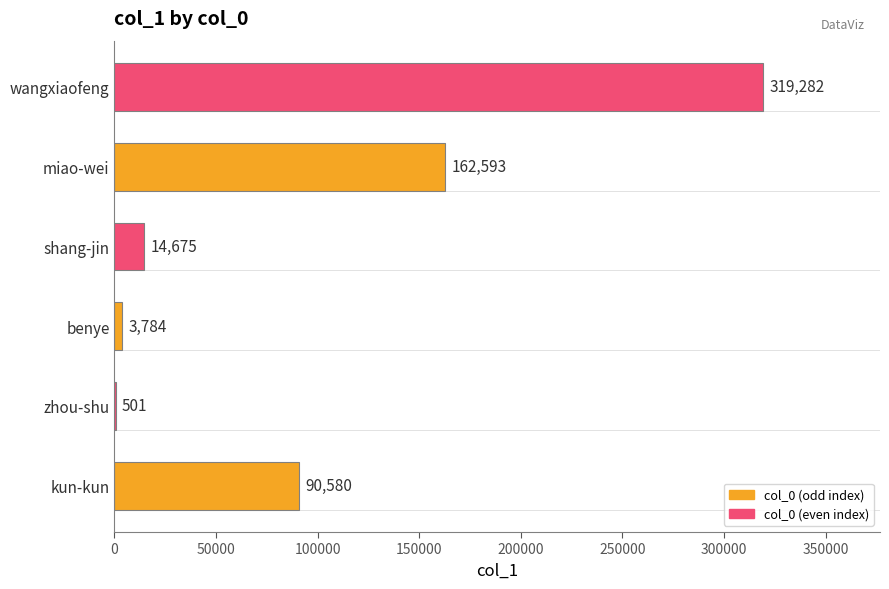

Between miao-wei and shang-jin, which is larger?

miao-wei